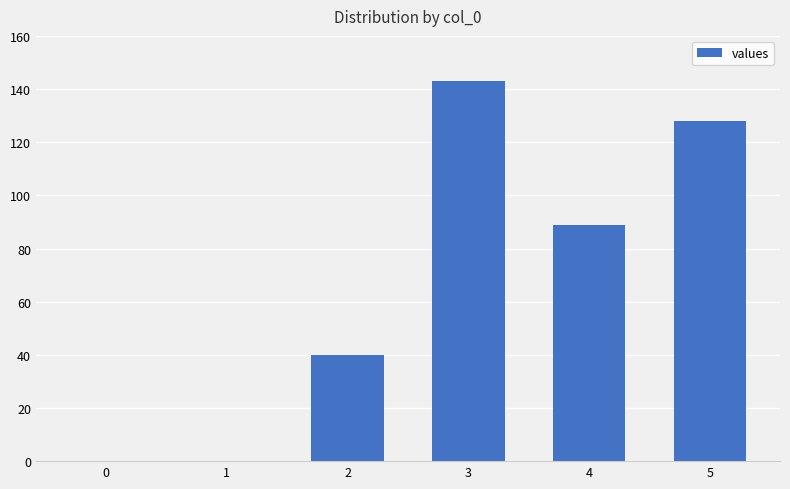

What is the greatest value displayed?

143